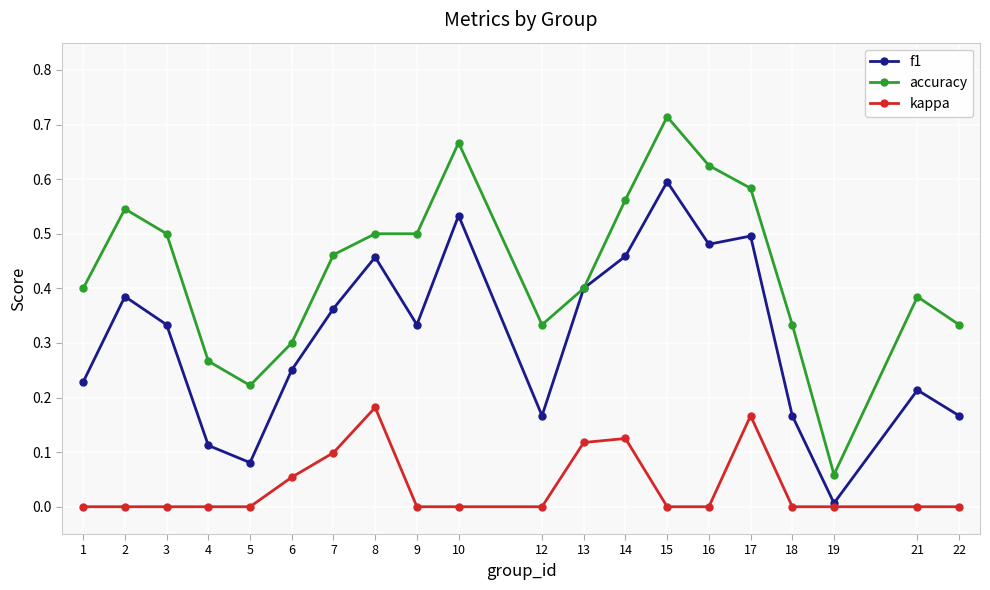

True or false: f1 has a value of 0.5 at 16.

True